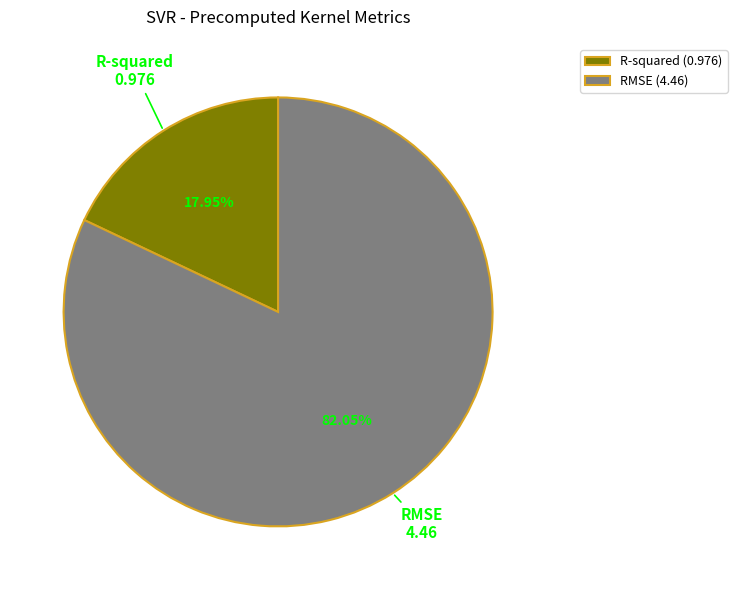

Which has a higher value, R-squared (0.976) or RMSE (4.46)?

RMSE (4.46)